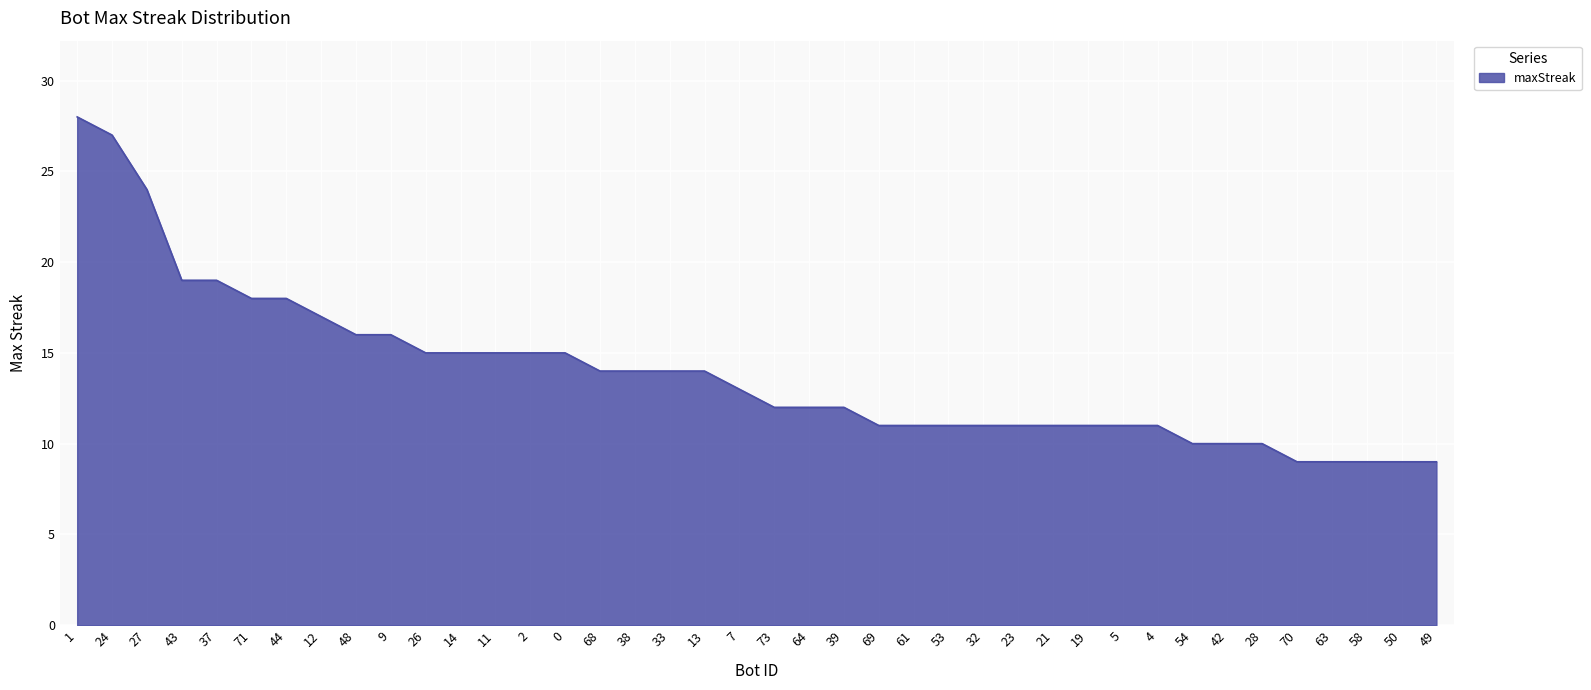

What is the ratio of the value at 43 to the value at 73?

1.6